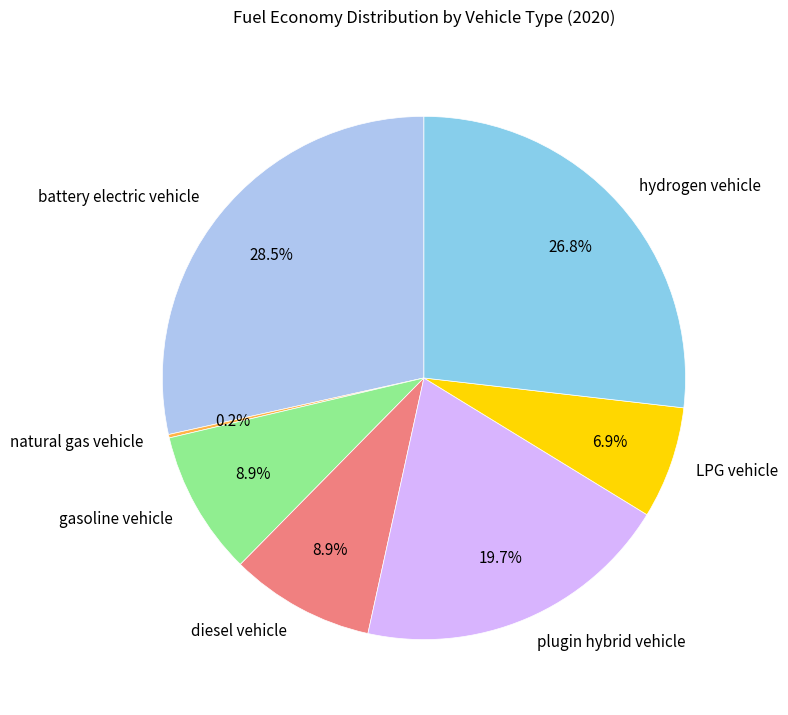

Between battery electric vehicle and diesel vehicle, which is larger?

battery electric vehicle